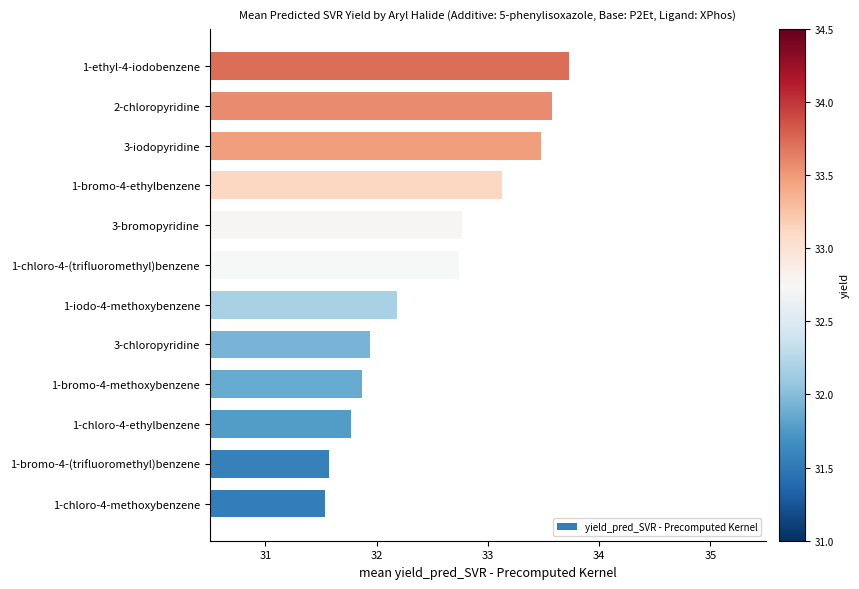

What is the greatest value displayed?

33.7